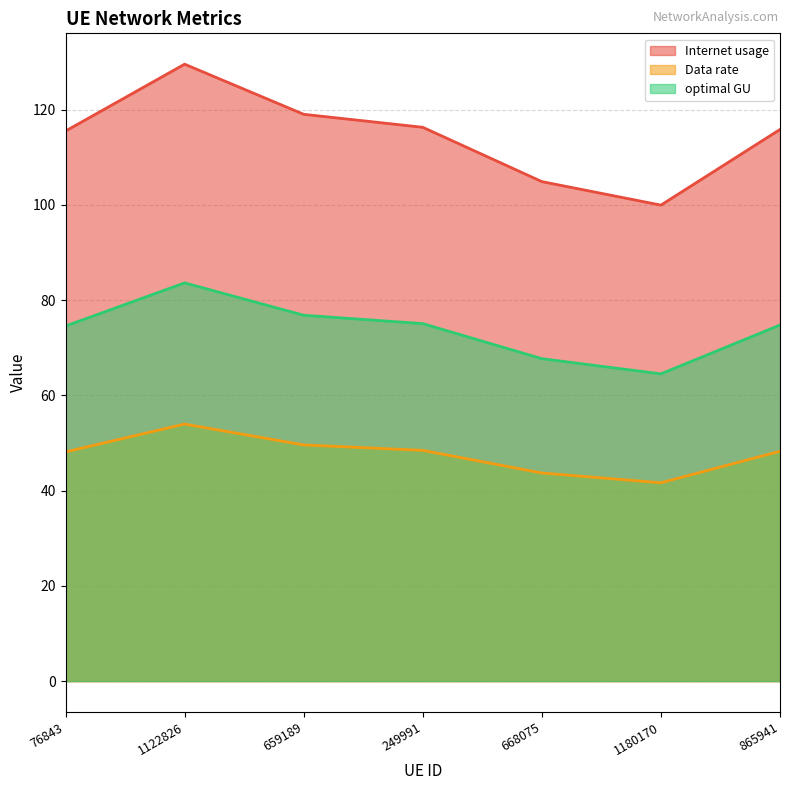

What are all the series names shown in the legend?

Internet usage, Data rate, optimal GU